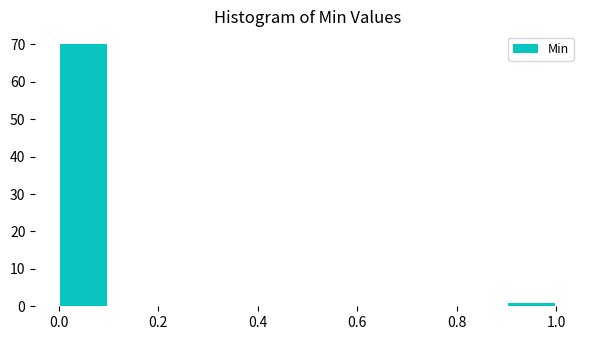

Reading left to right, transcribe this chart: for each bar, give the range it covers on the x-axis and its height. The values are not printed on the chart, so give them approximately, as read against the axis.

0.0 to 0.1: 70
0.1 to 0.2: 0
0.2 to 0.3: 0
0.3 to 0.4: 0
0.4 to 0.5: 0
0.5 to 0.6: 0
0.6 to 0.7: 0
0.7 to 0.8: 0
0.8 to 0.9: 0
0.9 to 1.0: 1